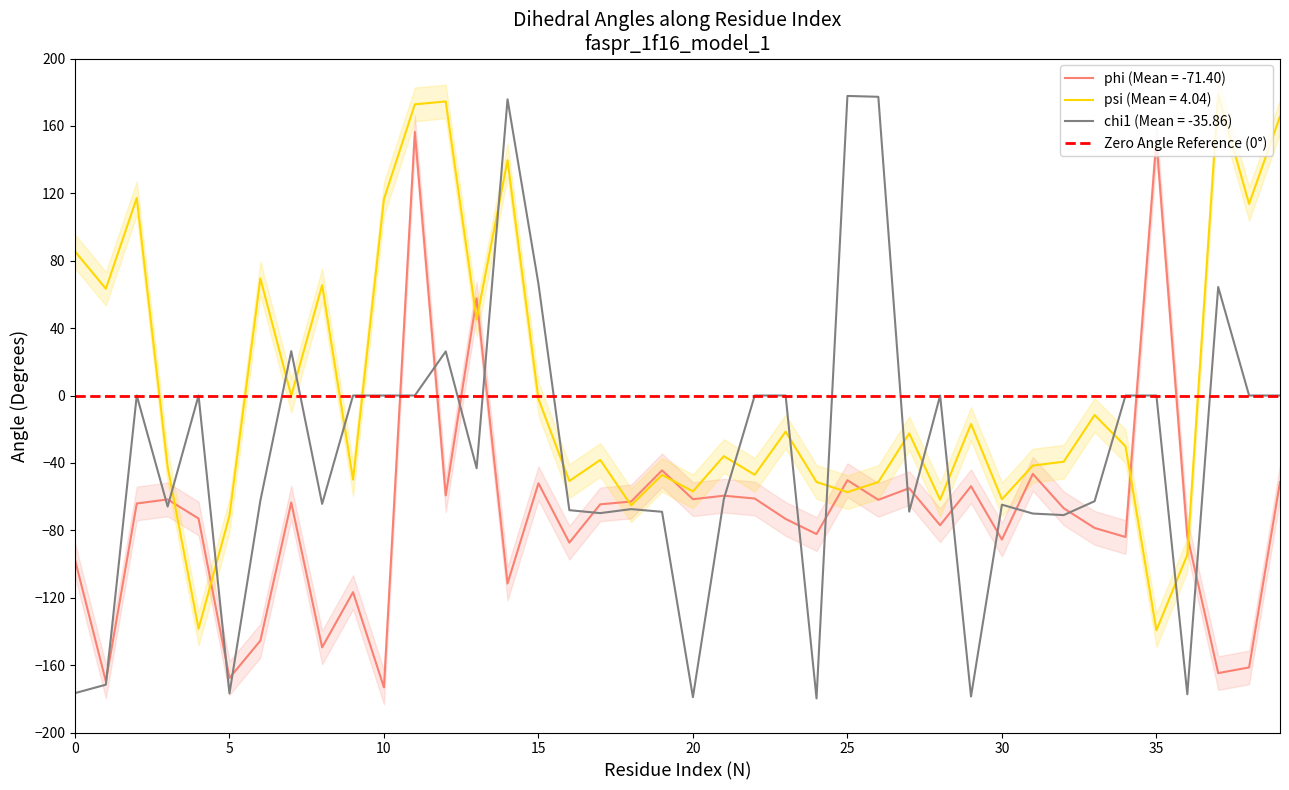

What is the difference between the phi values at 20 and 15?

9.5